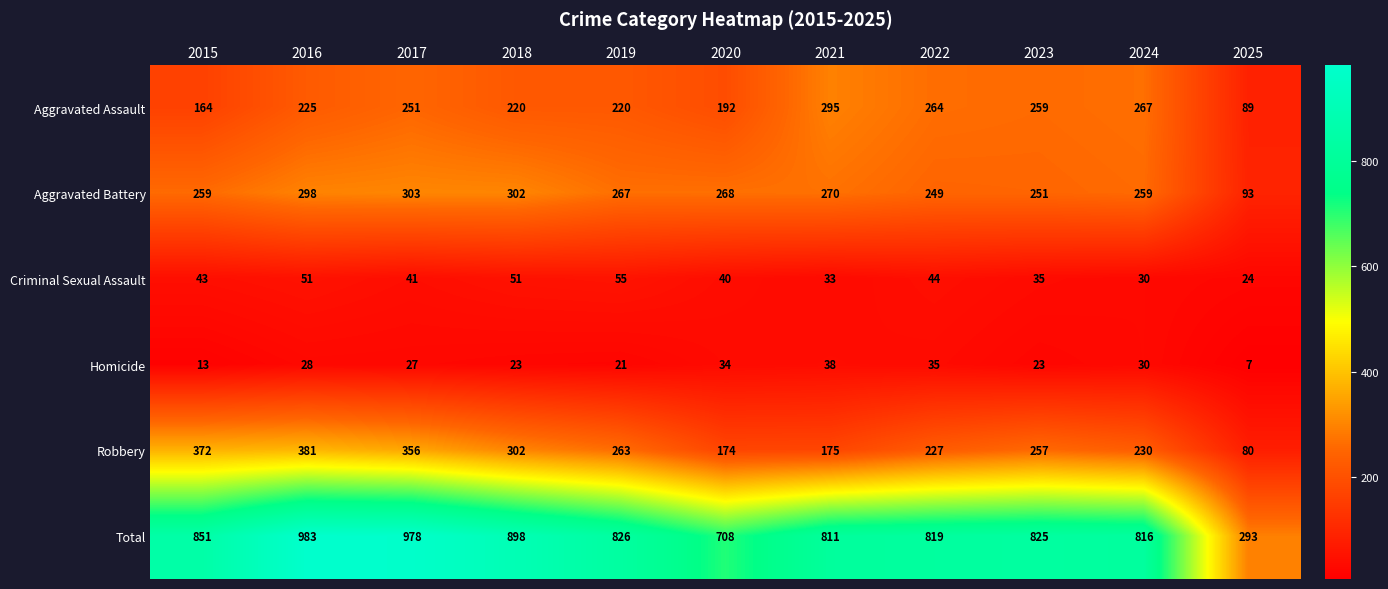

The Aggravated Assault series shows 51 at 2019. True or false?

False